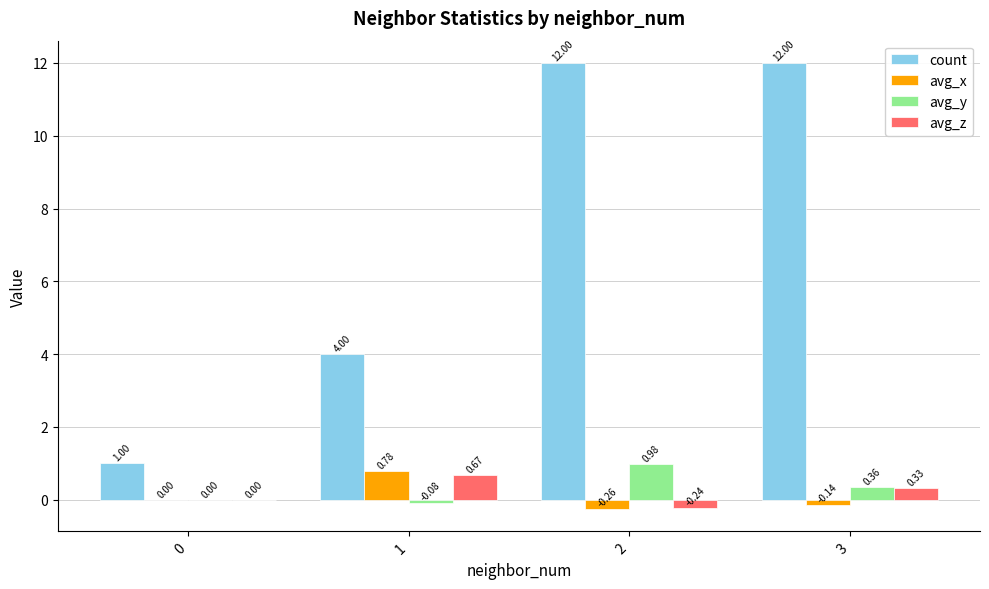

Count the number of categories in the chart.

4